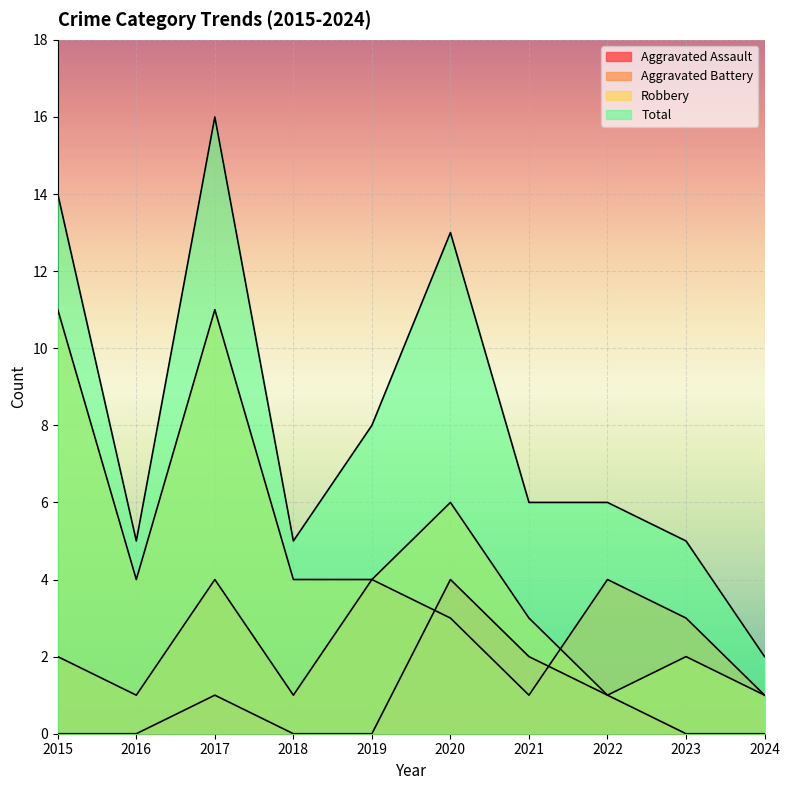

How many values in the Aggravated Battery series are below 3?

5